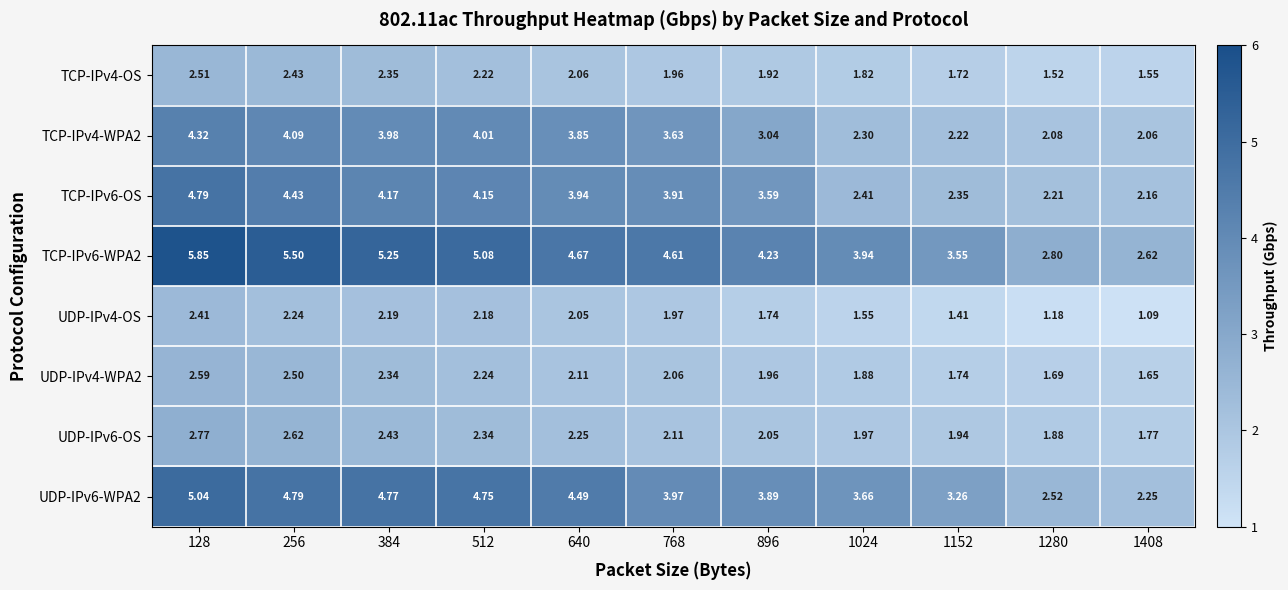

Which series has the largest range (max minus min)?

TCP-IPv6-WPA2